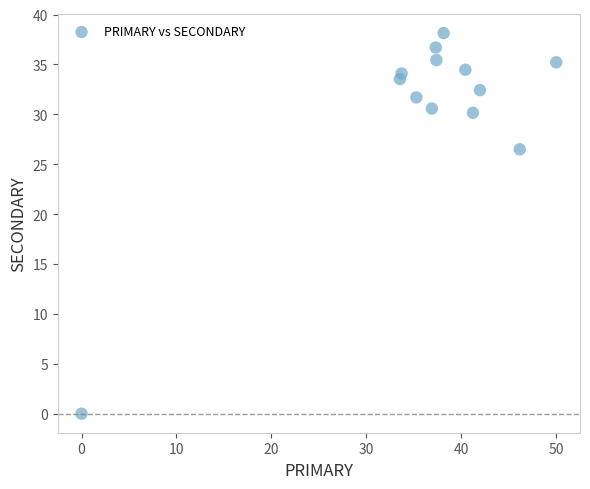

What Y value in the scatter plot is closest to 19?

26.5